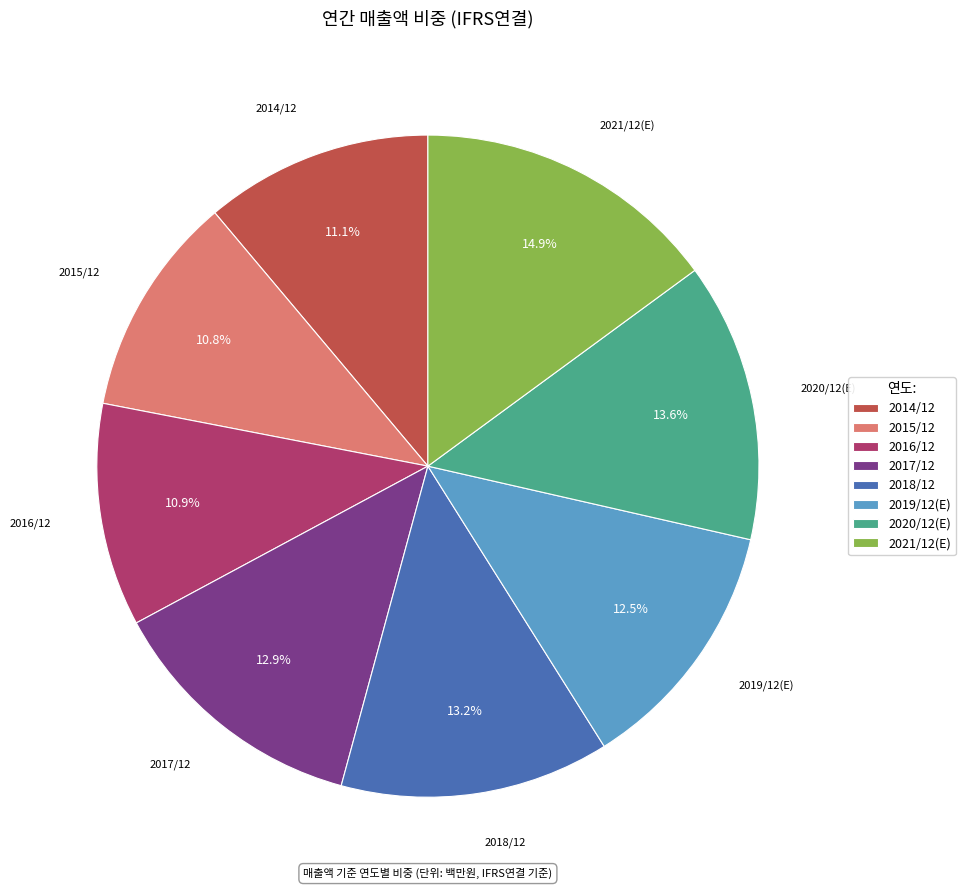

To the nearest percent, what portion does 2016/12 represent?

11%